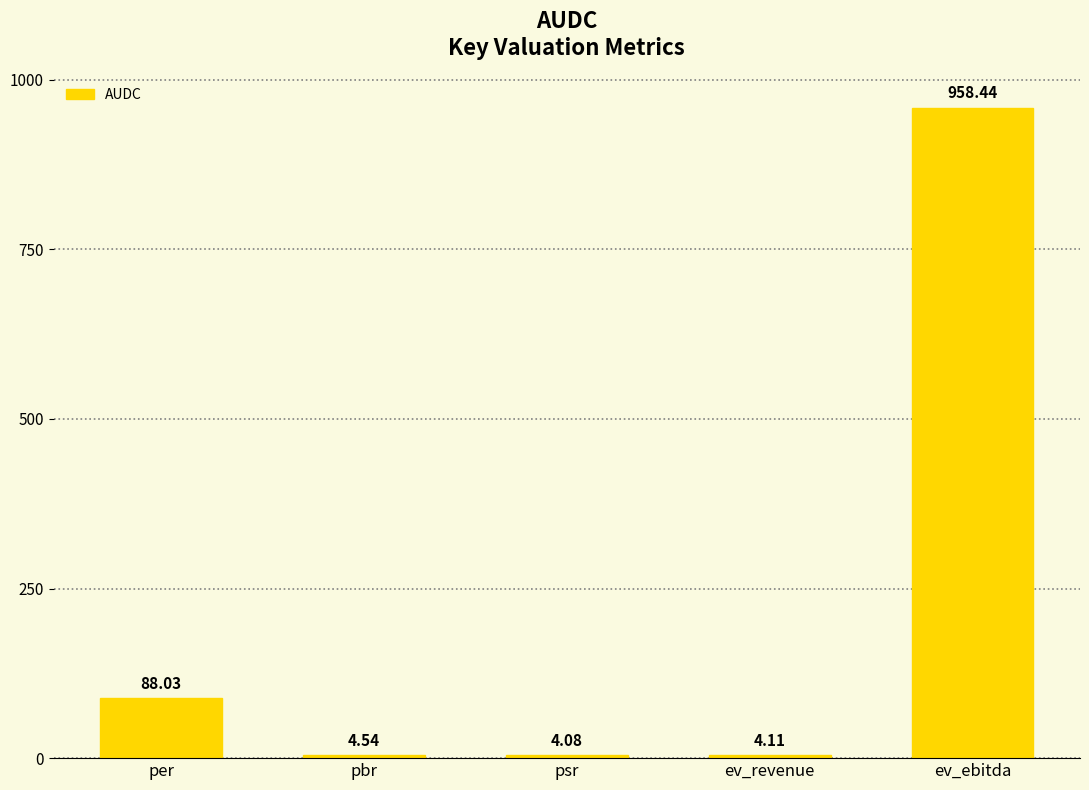

At which category does the chart reach its minimum across all series?

psr